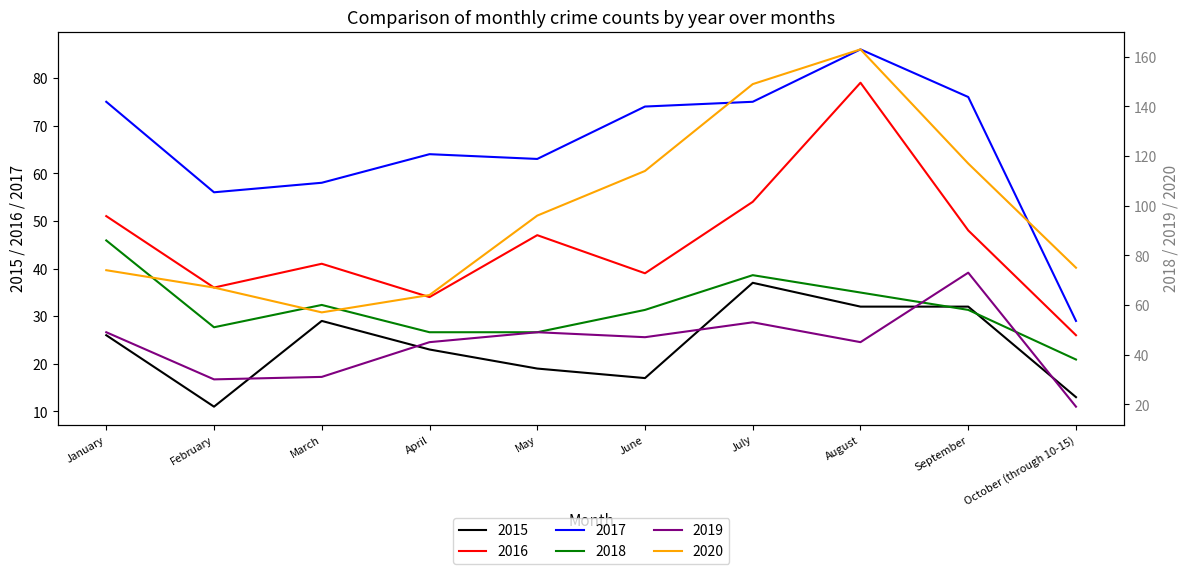

At which label does 2019 first exceed 47?

January